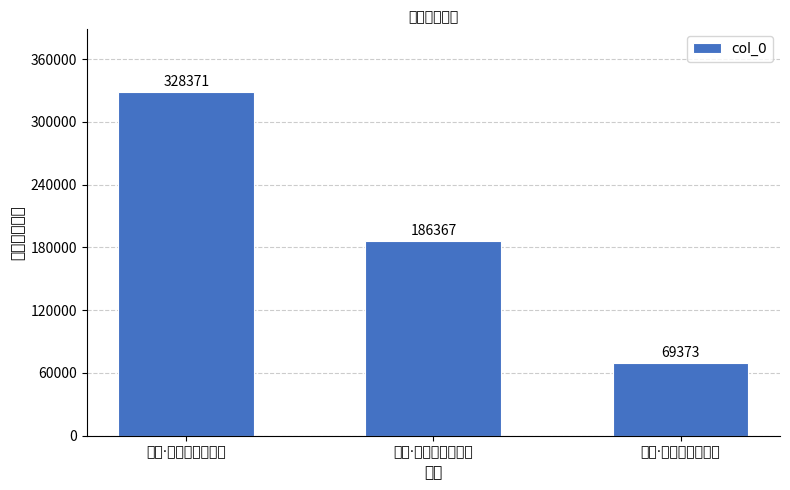

What is the difference between the maximum and second lowest values?

142004